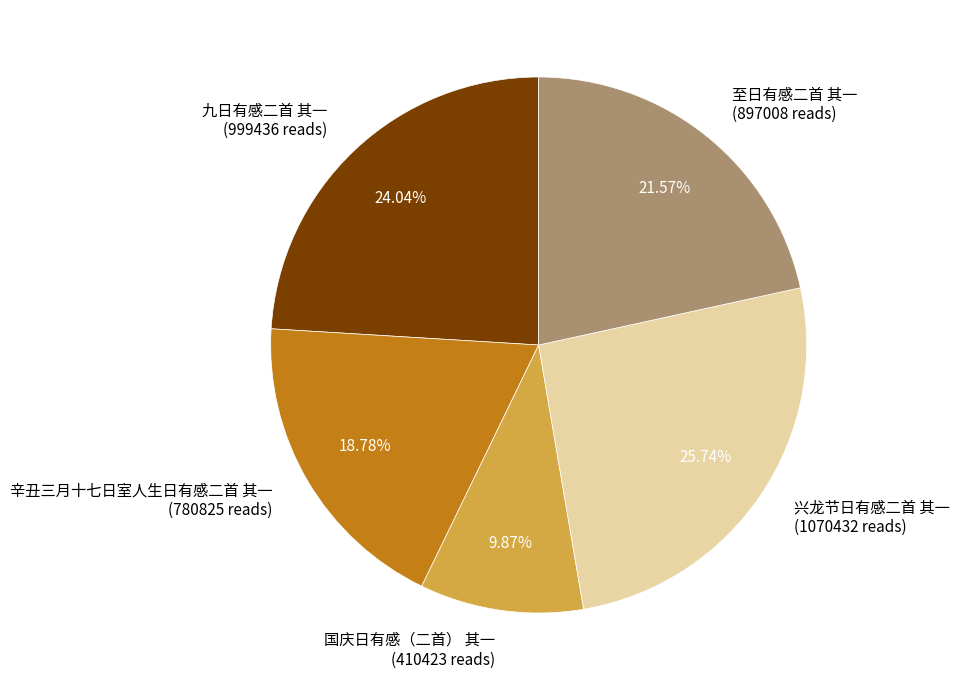

True or false: 九日有感二首 其一 accounts for 14% of the total.

False